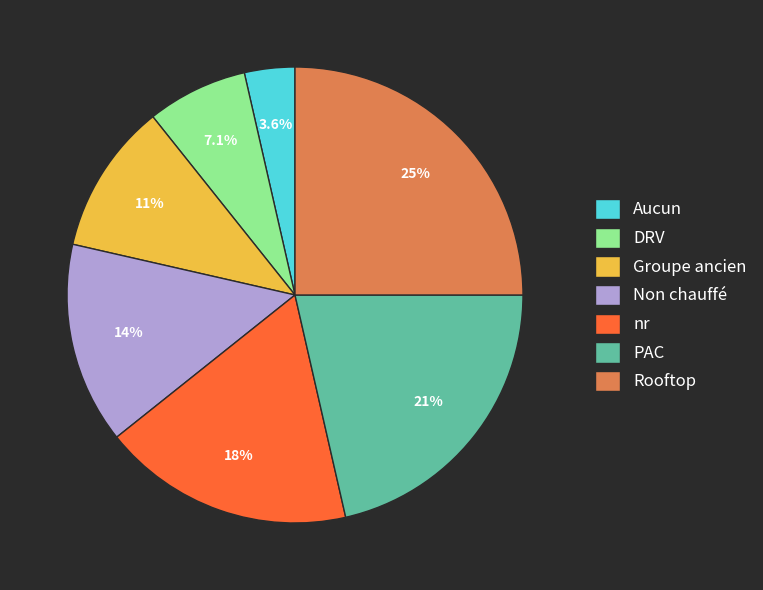

True or false: nr accounts for 26% of the total.

False